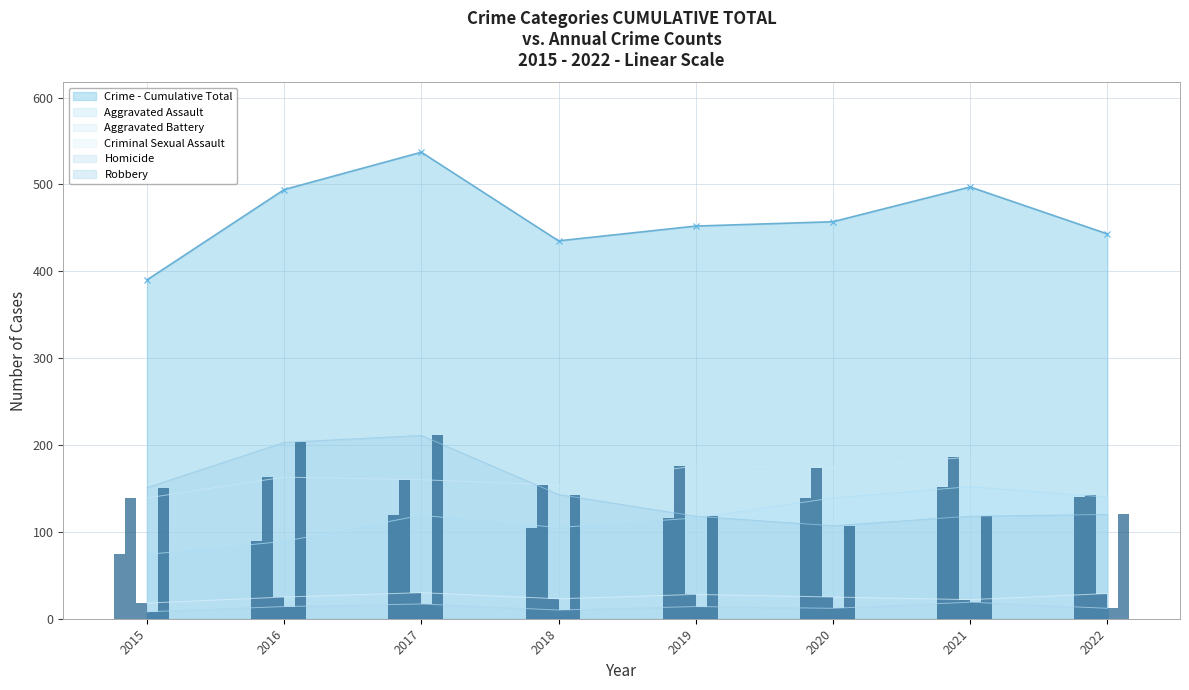

How many data points in Aggravated Battery - Annual are less than 163?

4